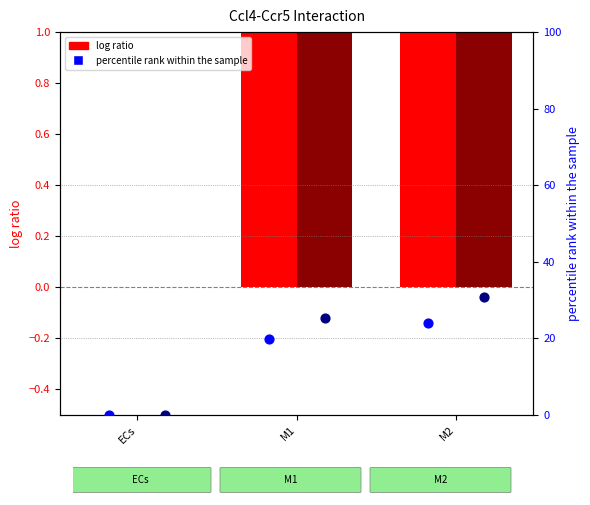

Which series has the widest spread of Y values?

percentile rank (M2)